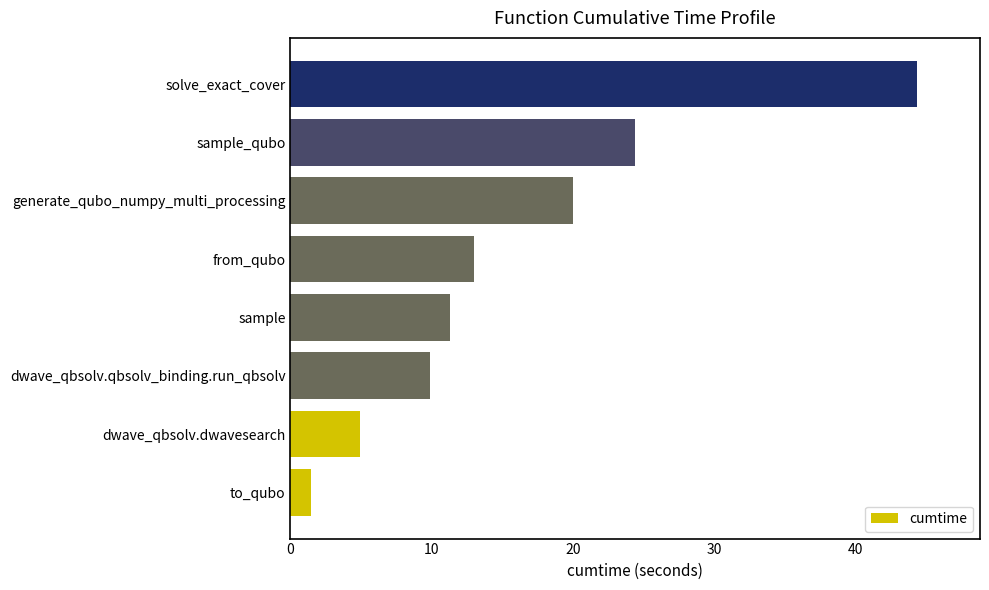

True or false: the data shows 63.0 at solve_exact_cover.

False